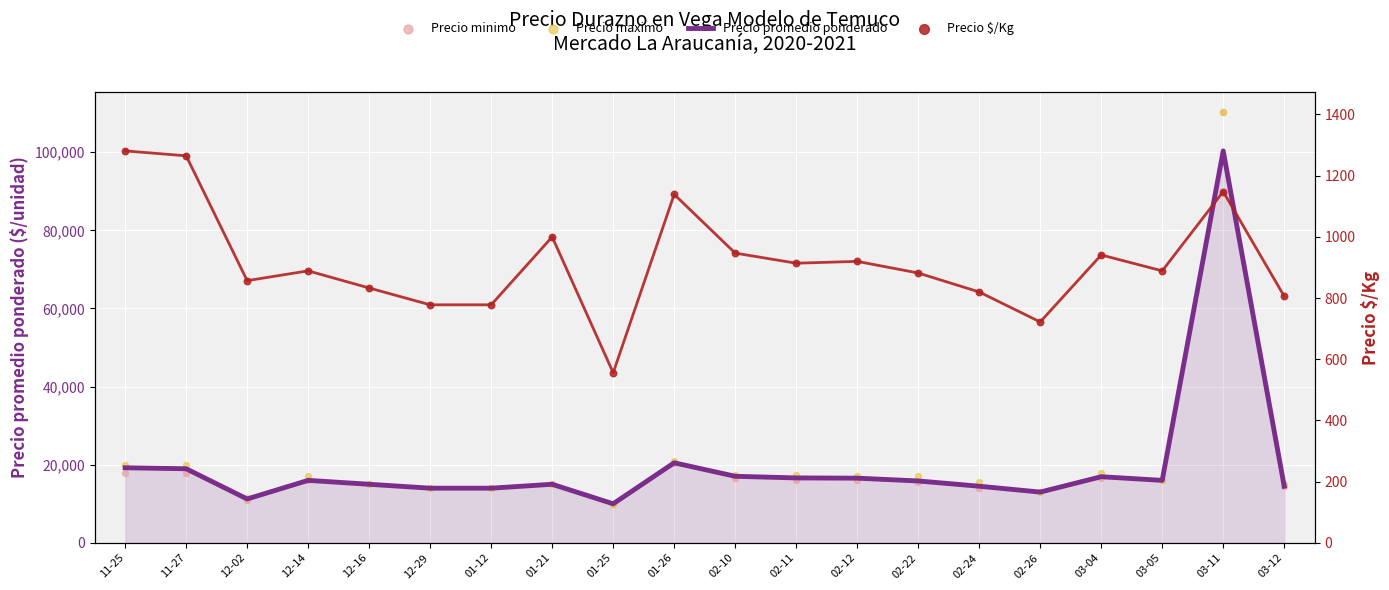

What is the total value across all series at 01-12?

42778